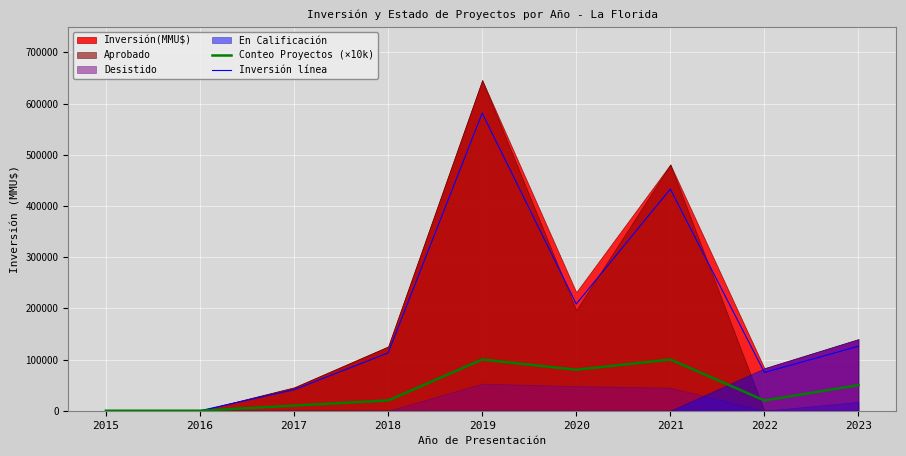

Is it true that Inversión línea equals 74700.0 at 2022?

True